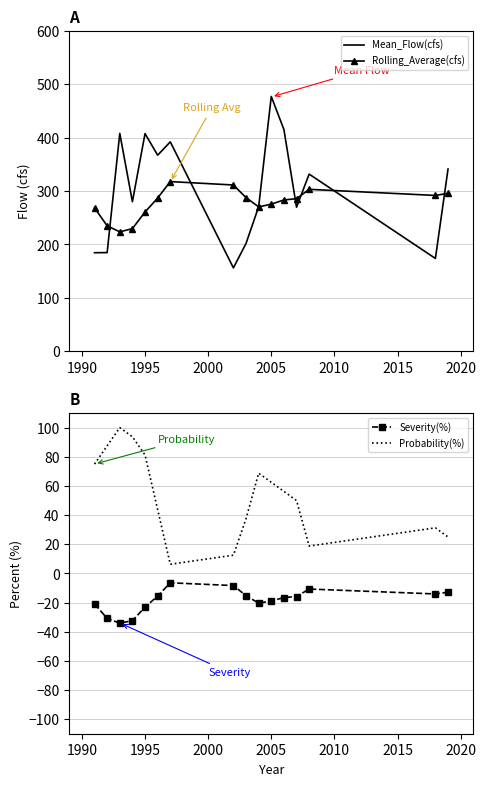

True or false: Severity(%) and Probability(%) cross at least once.

False